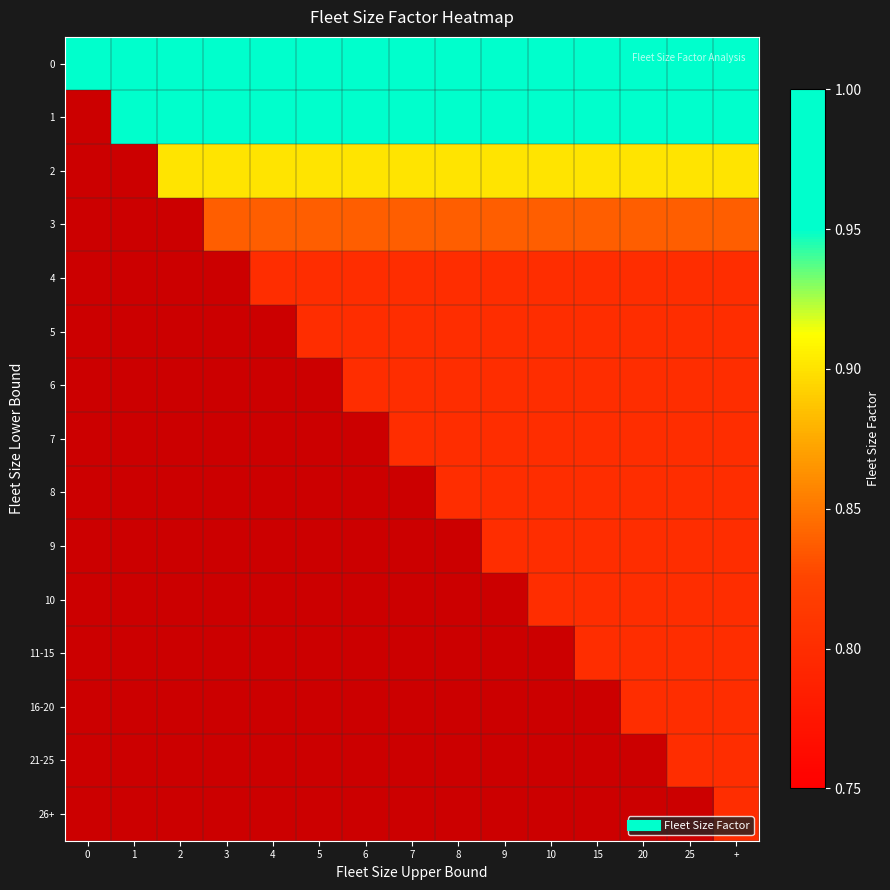

Where does the 2 series first go above 0?

2